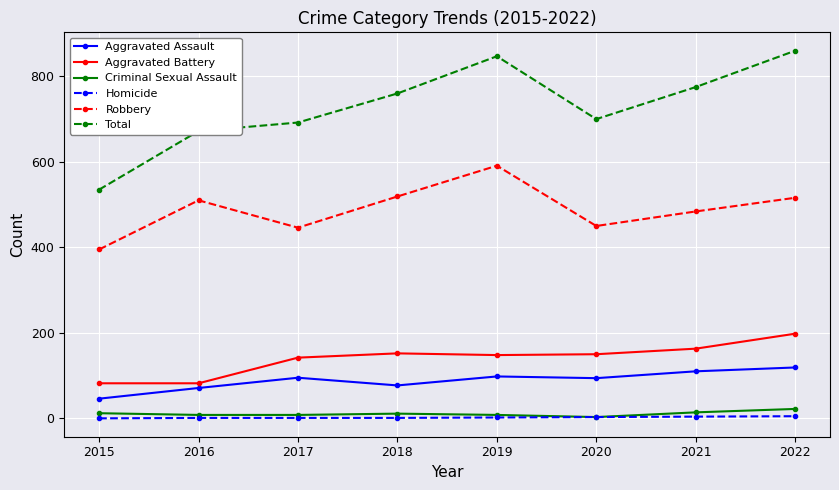

How many categories are shown in the chart?

8